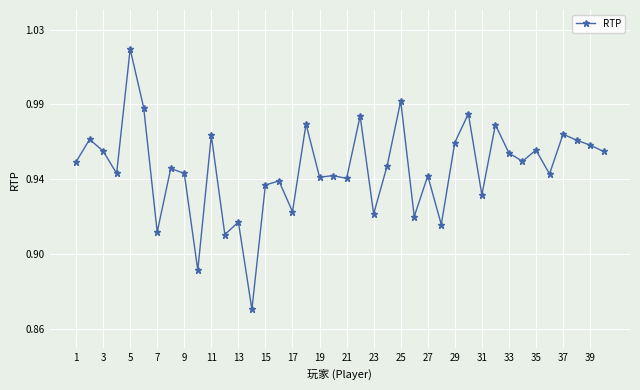

How many points are higher than both their immediate neighbors (excluding endpoints)?

15